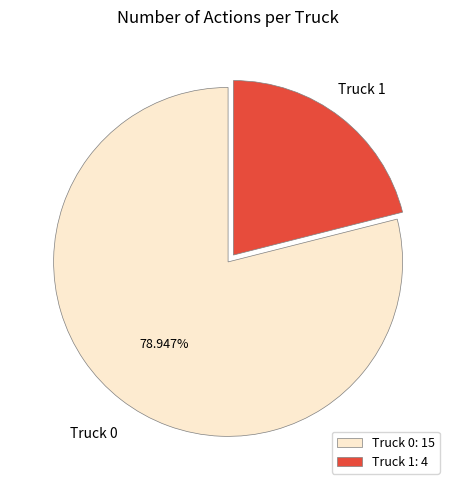

Which category accounts for the majority?

Truck 0